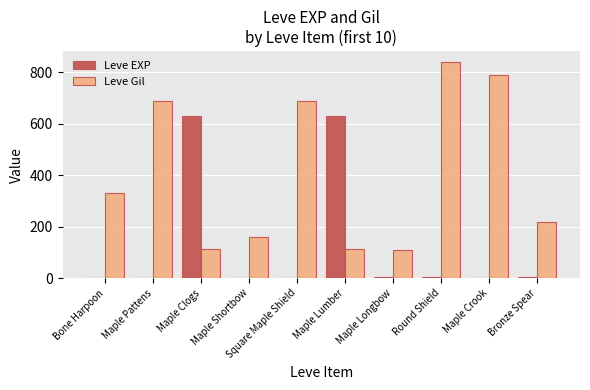

Between Maple Clogs and Maple Longbow, which series saw the biggest shift?

Leve EXP